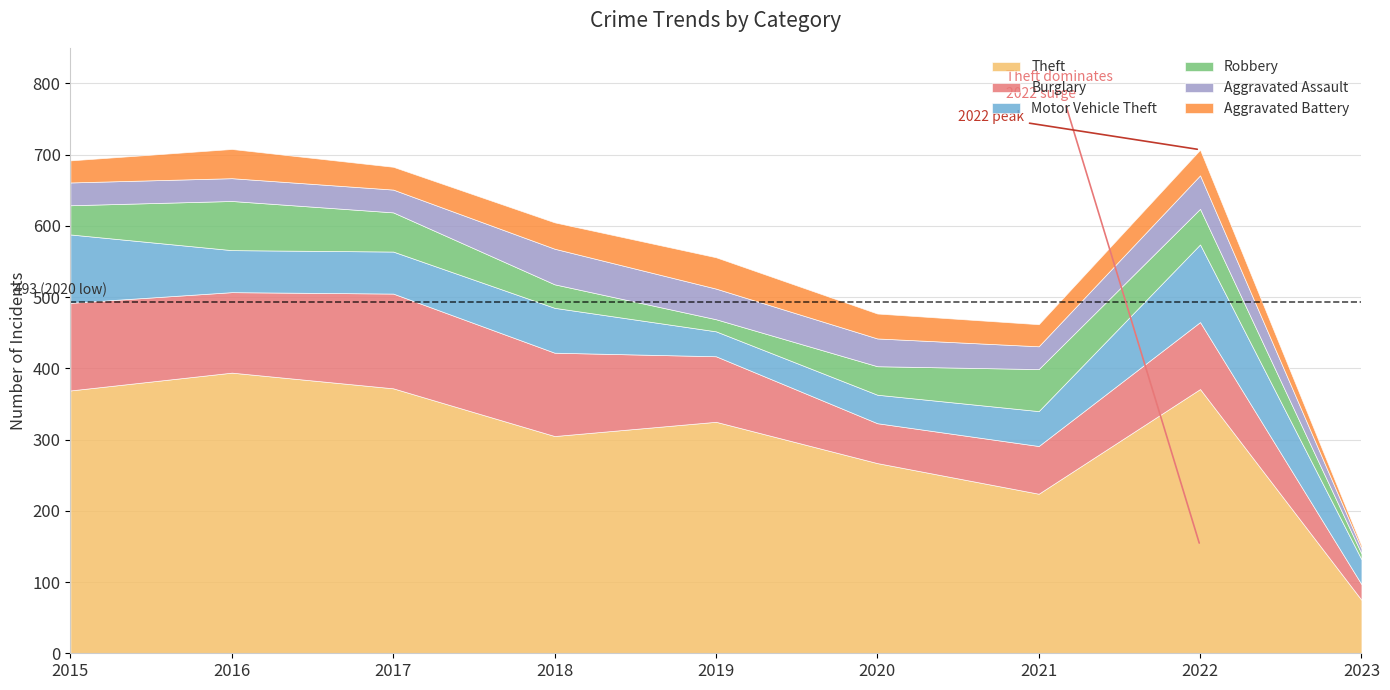

In Theft, how many points are higher than both neighbors (excluding endpoints)?

3